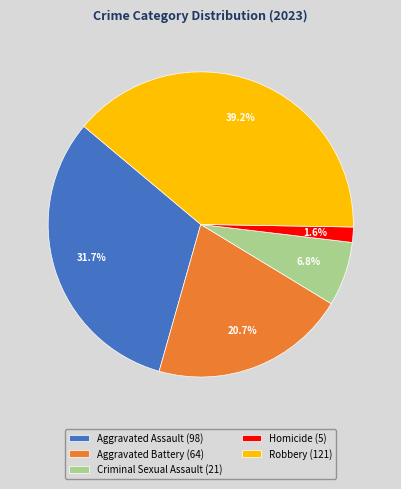

To the nearest percent, what is the difference between the Criminal Sexual Assault and Aggravated Assault slice percentages?

25%